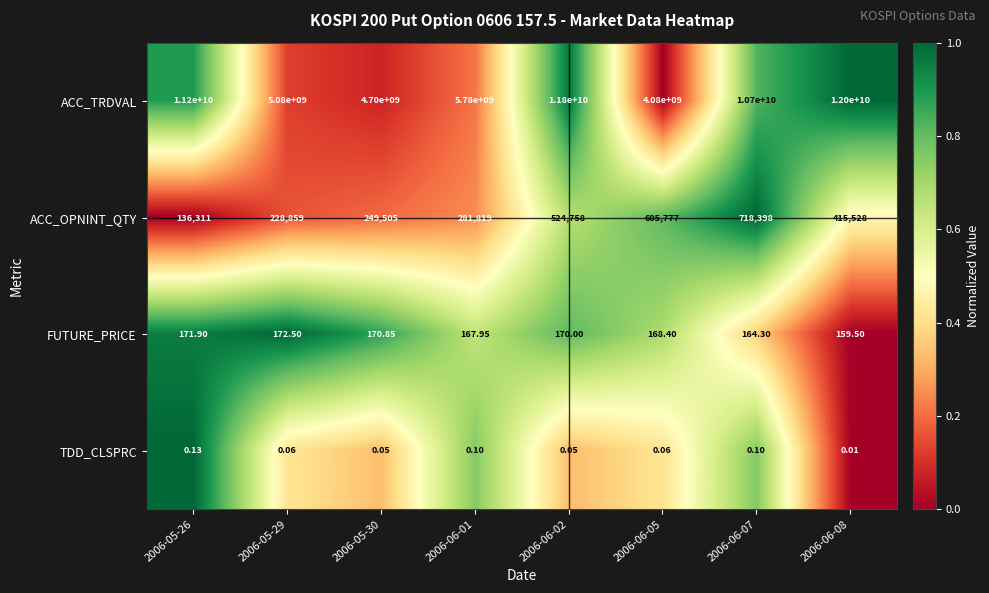

Which series changed the most between 2006-06-01 and 2006-06-07?

ACC_TRDVAL